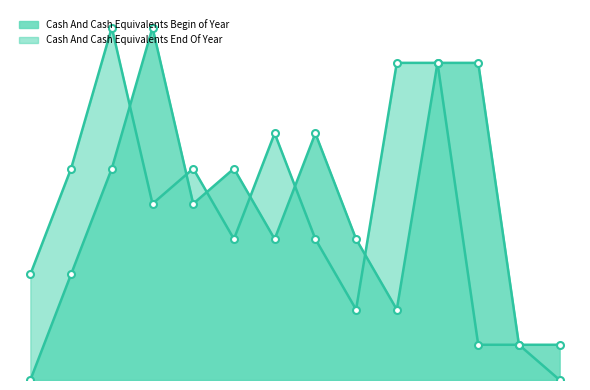

The Cash And Cash Equivalents End Of Year series shows 0.1 at Mar 12. True or false?

False